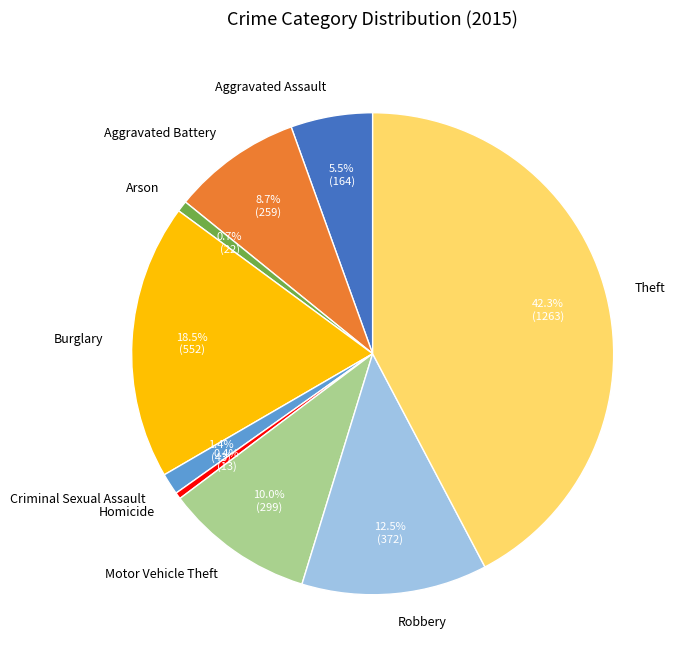

Which has a higher value, Theft or Aggravated Assault?

Theft